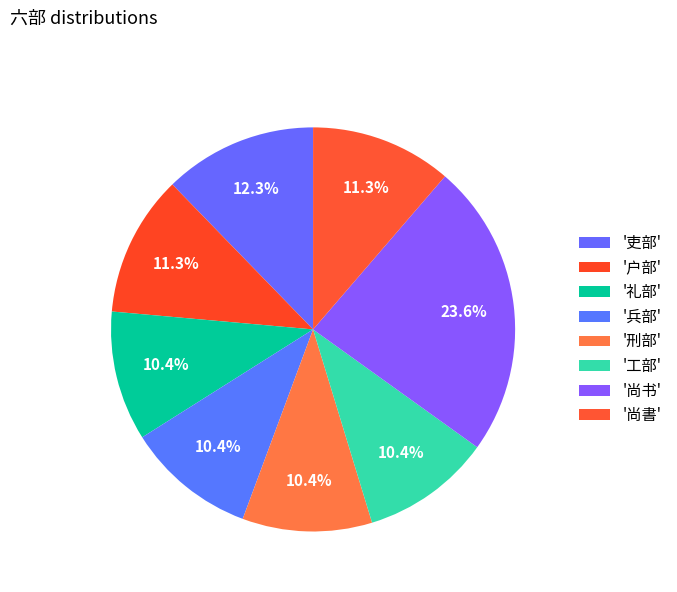

How many slices are in this pie chart?

8